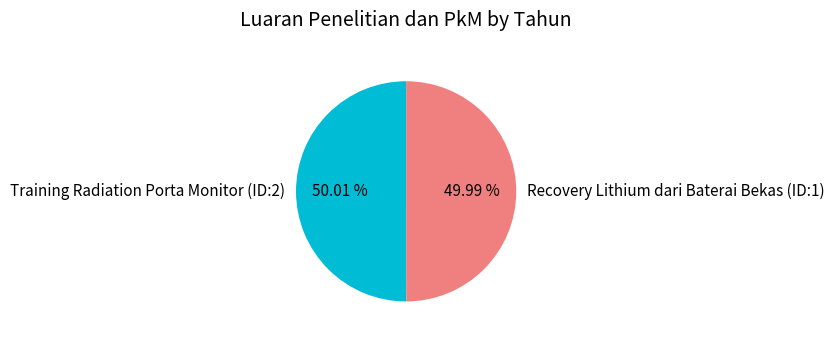

Approximately how many times larger is the value at Training Radiation Porta Monitor (ID:2) compared to Recovery Lithium dari Baterai Bekas (ID:1)?

1.0